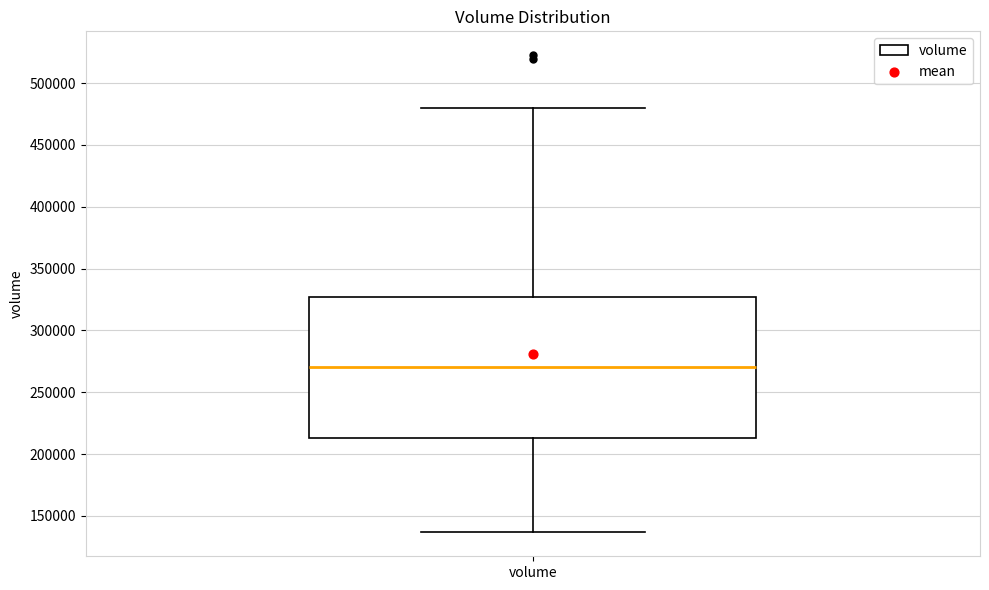

Read this box plot against the y-axis: the position of the median line, the range covered by the box, and the ends of both whiskers. The values are not printed on the chart, so give them approximately, as read against the axis.

median 270000, box 215000 to 325000, whiskers 135000 to 480000